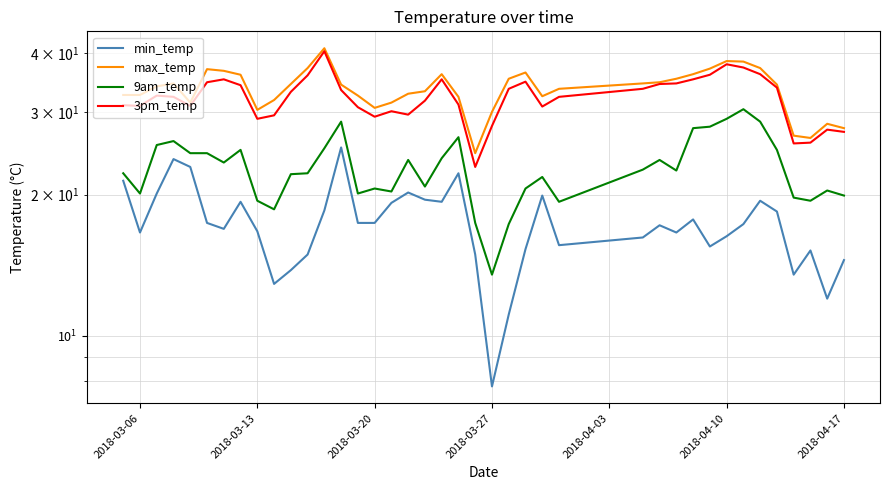

In max_temp, how many points are higher than both neighbors (excluding endpoints)?

7